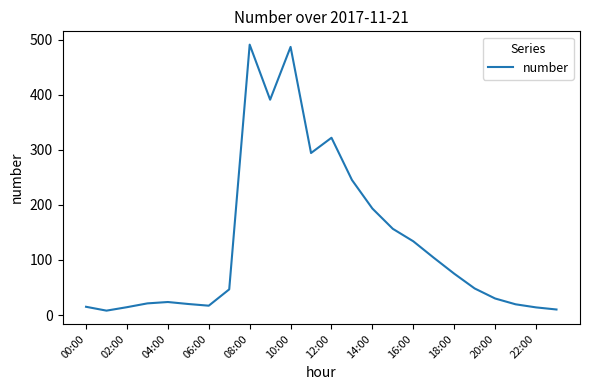

What is the difference between the maximum and minimum values?

482.8